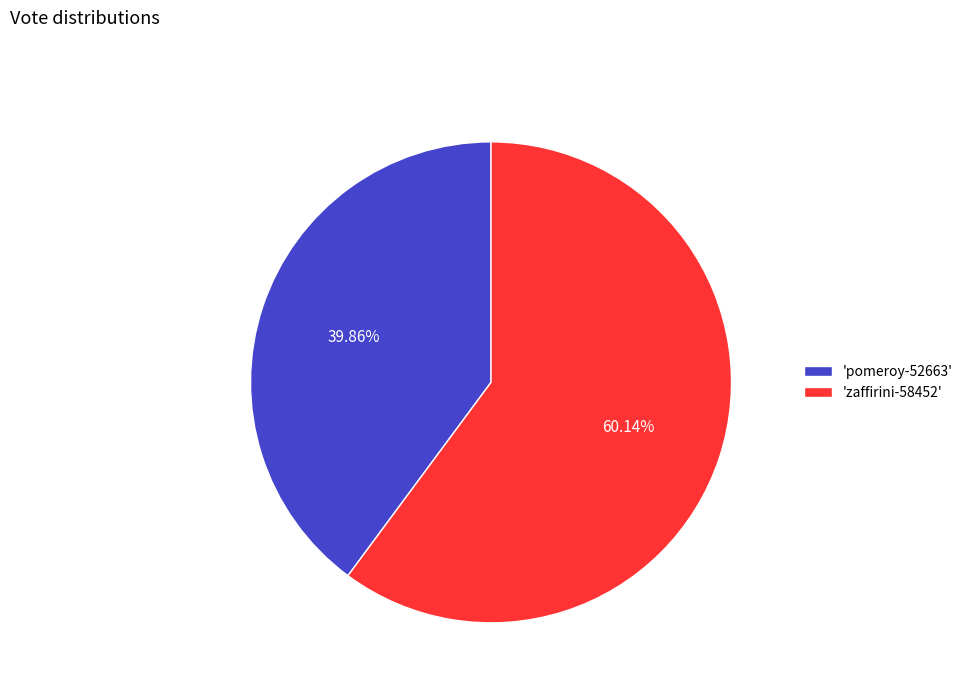

To the nearest percent, what is the average slice percentage?

50%